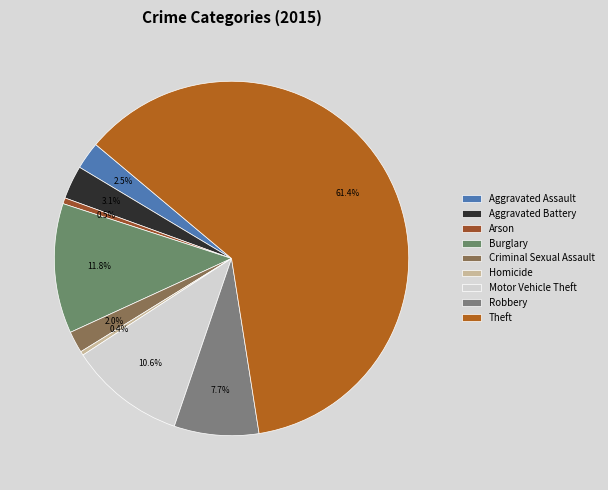

What percentage is the Theft slice, to the nearest percent?

61%